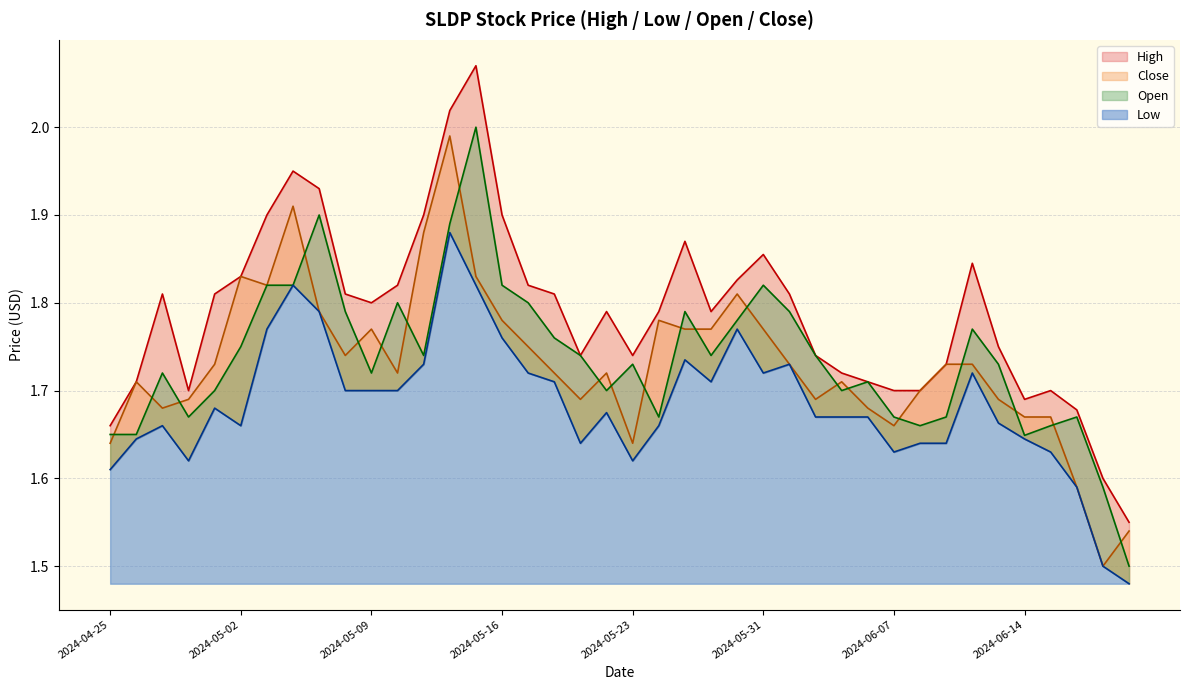

What is the label of the 13th point from the left?

2024-05-13